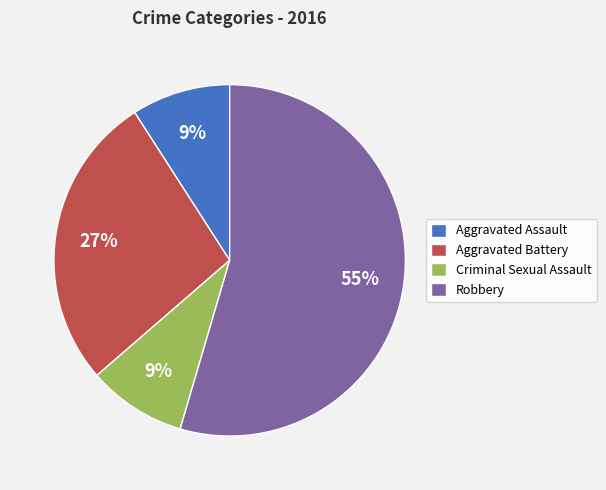

Which has a higher value, Aggravated Battery or Aggravated Assault?

Aggravated Battery